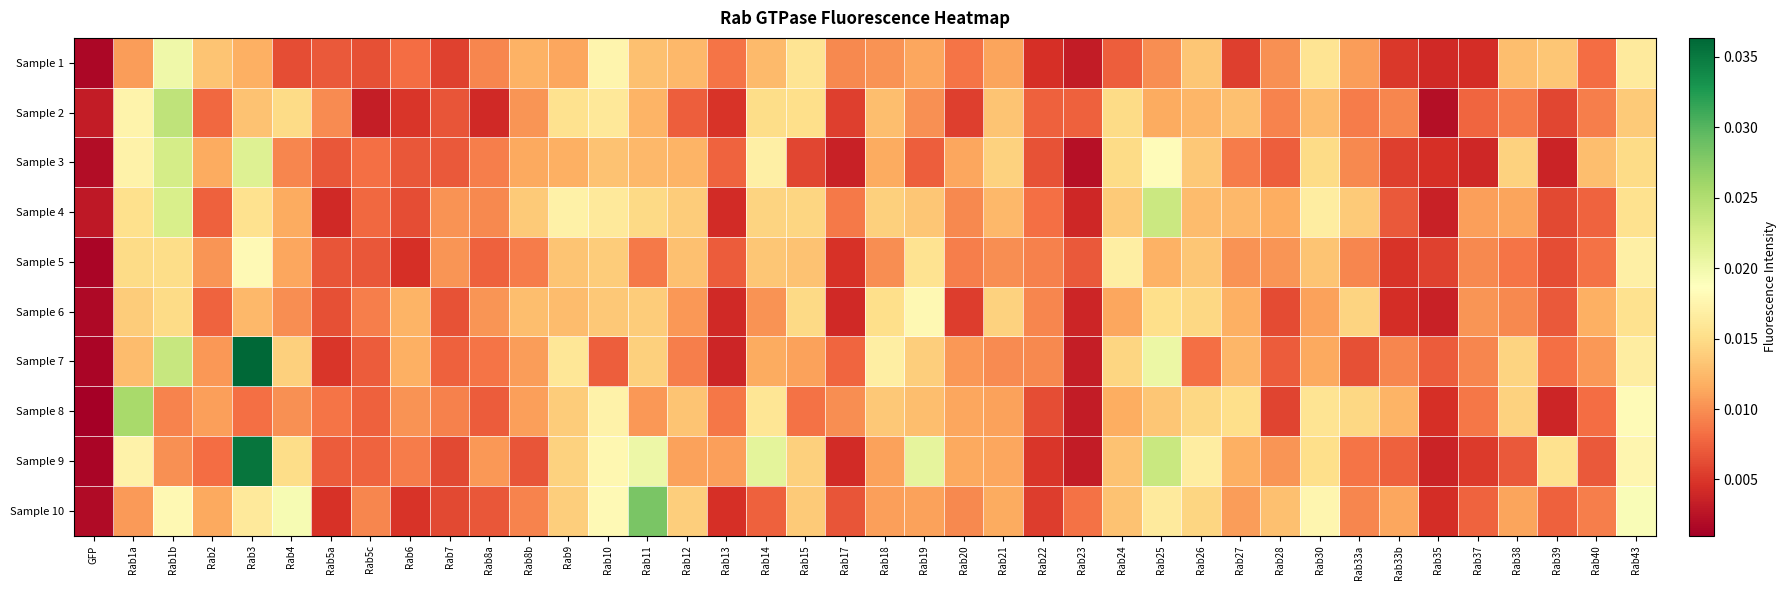

List the series in order of their peak value, highest first.

Sample 7, Sample 9, Sample 10, Sample 8, Sample 2, Sample 4, Sample 3, Sample 1, Sample 5, Sample 6